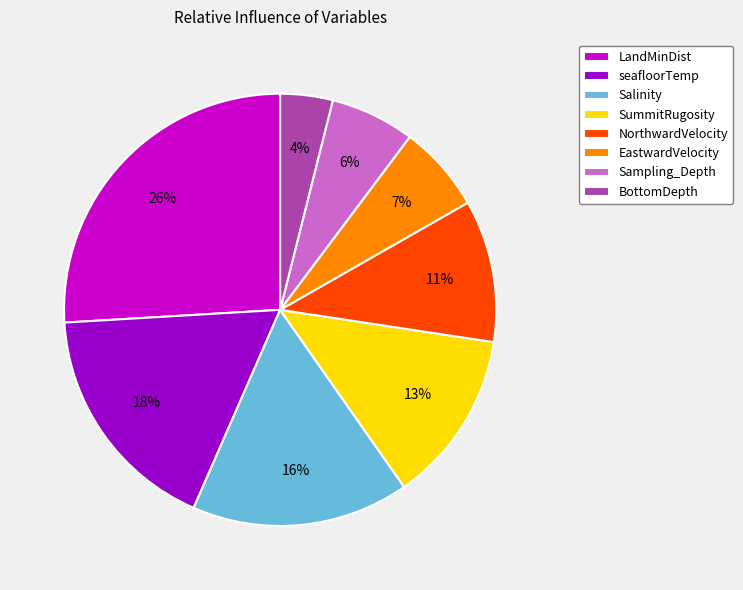

Is it true that Salinity is 16% of the pie?

True